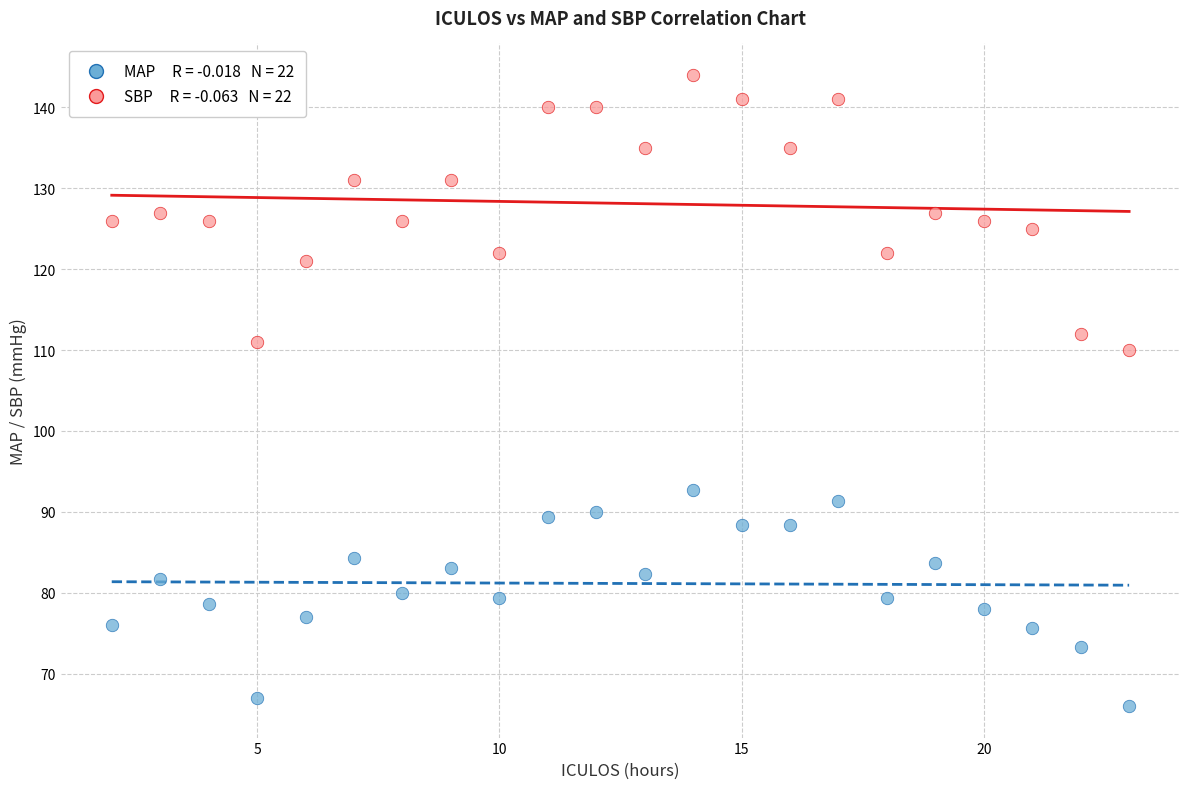

Across all data points, what is the range of Y values (max minus min)?

78.0